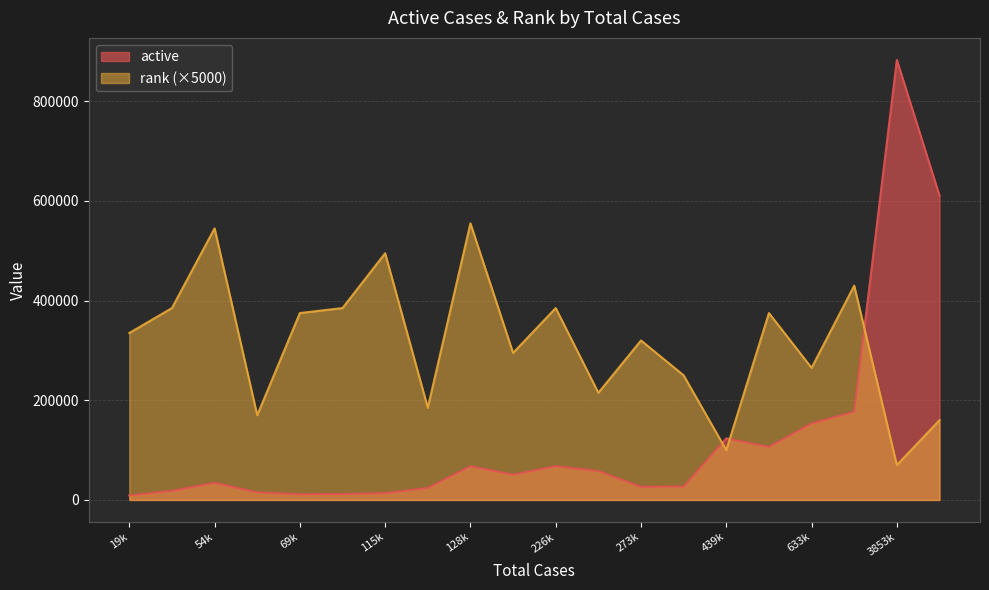

Which series has the widest spread of values?

active